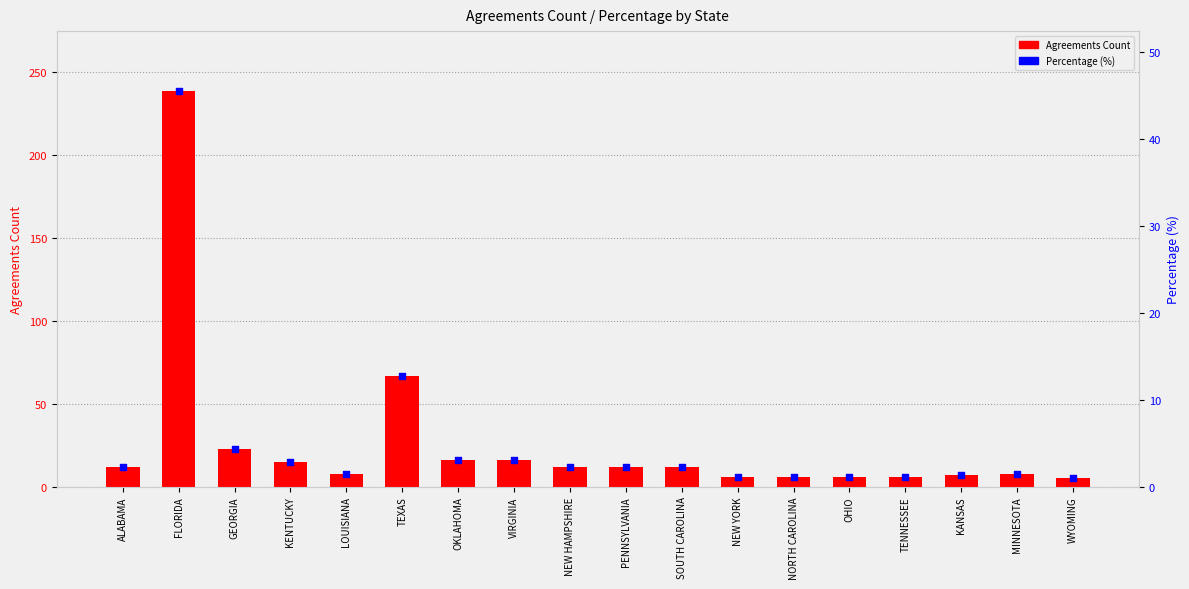

At how many categories does at least one series exceed 135?

1